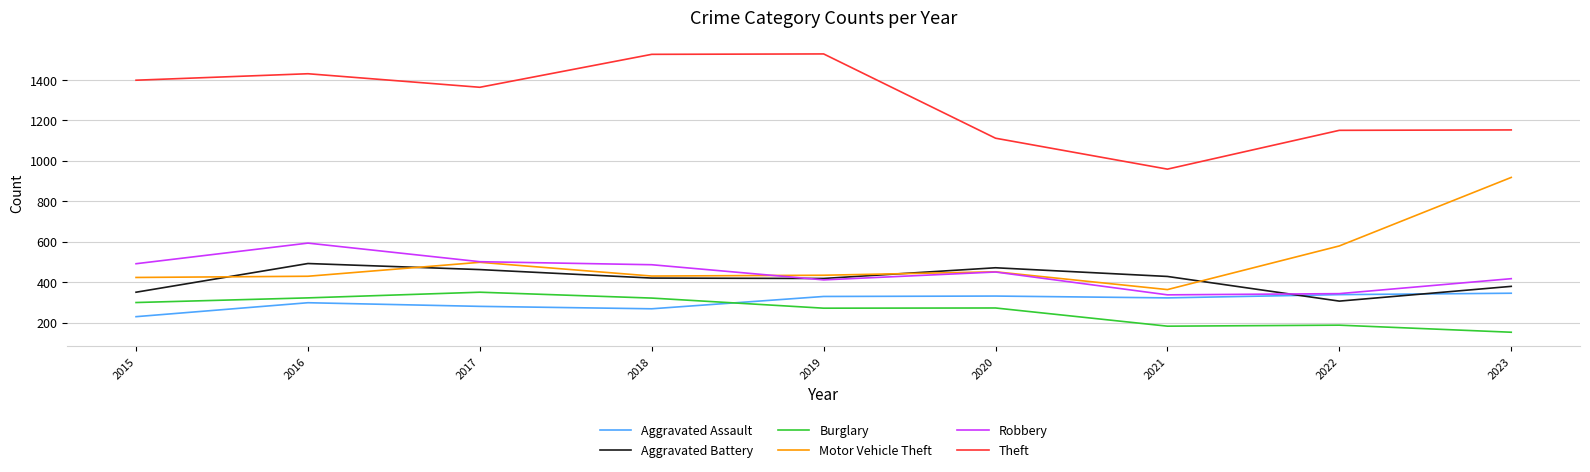

What are all the series names shown in the legend?

Aggravated Assault, Aggravated Battery, Burglary, Motor Vehicle Theft, Robbery, Theft